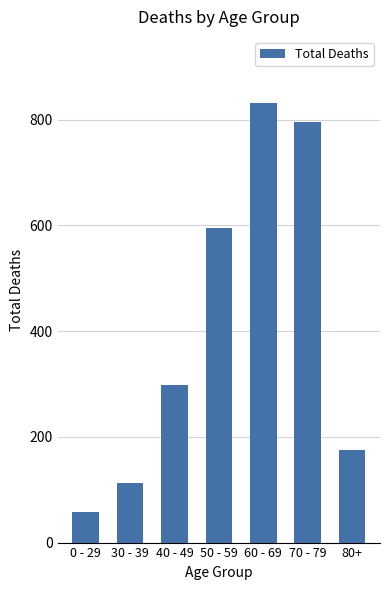

How many bars are there in total?

7